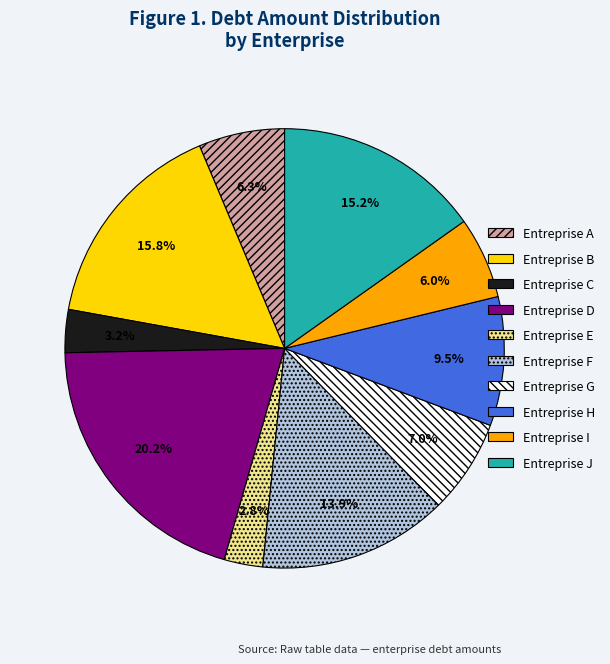

How many slices are in this pie chart?

10